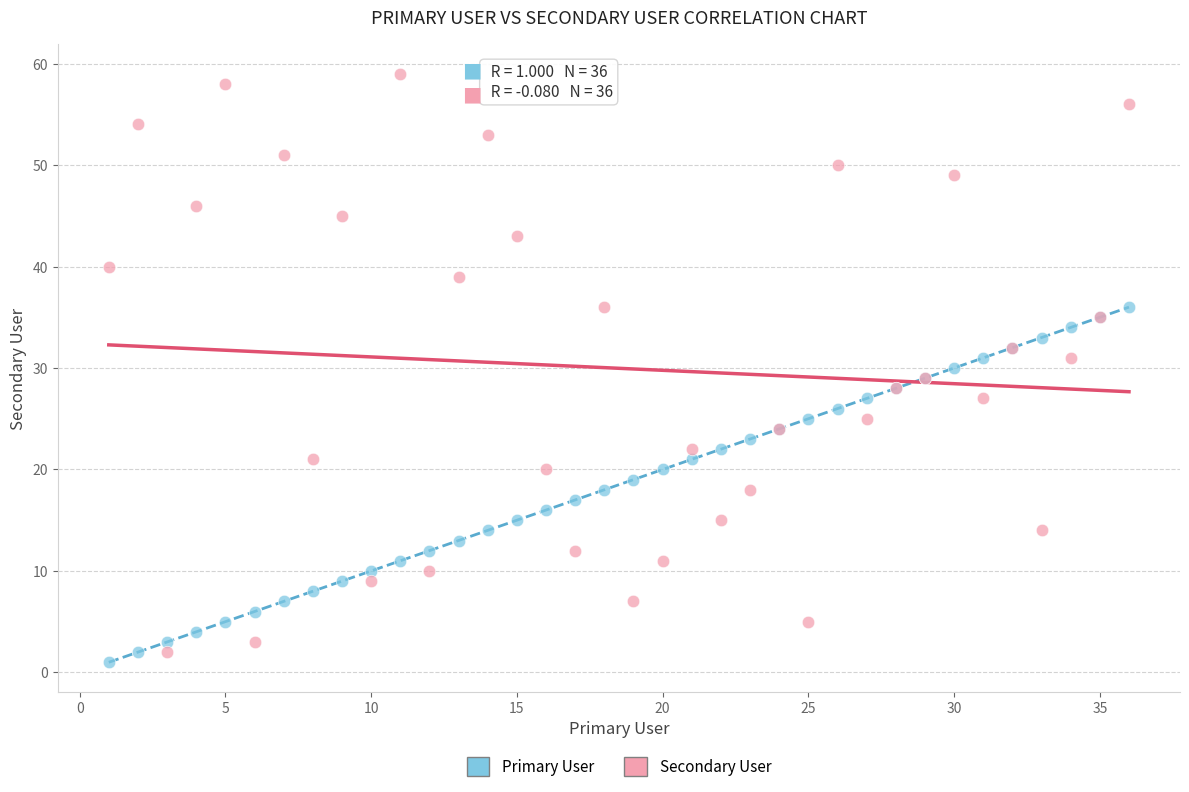

Which series contains the lowest Y value?

Primary User